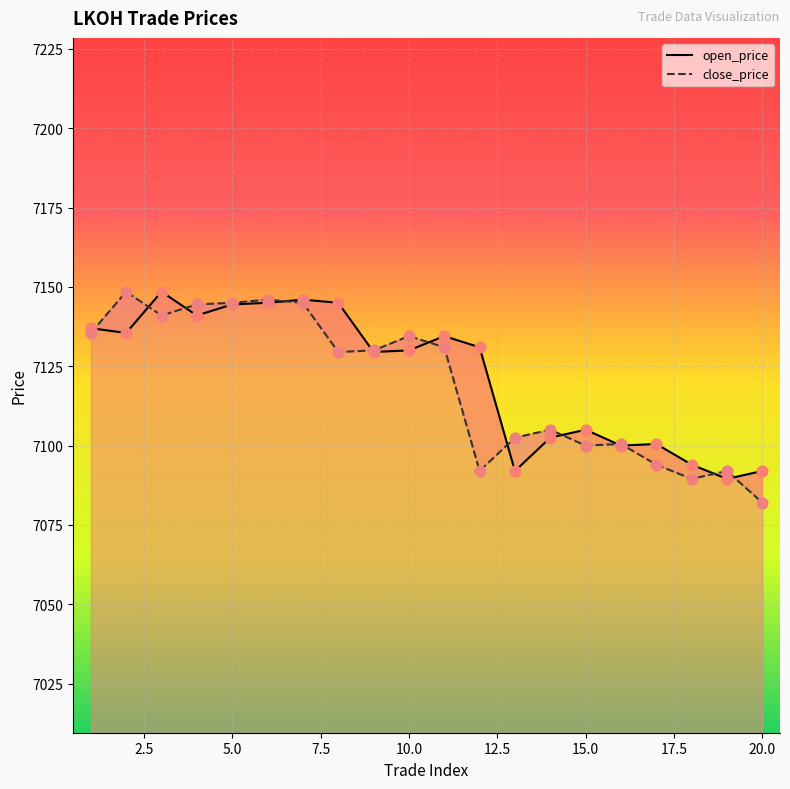

What is the total value across all series at 12?

14223.0